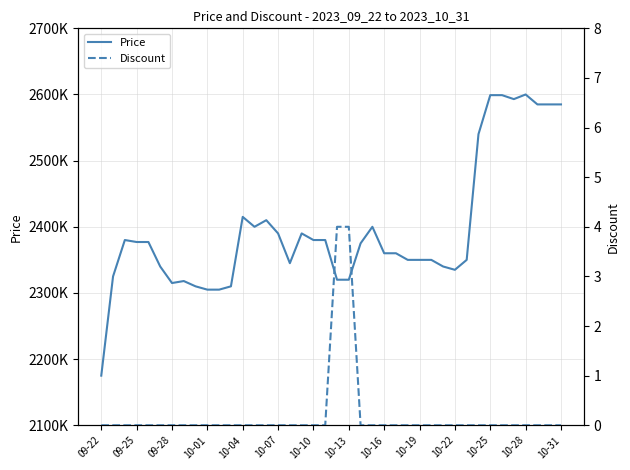

Between 28 and 30, which series saw the biggest shift?

Price